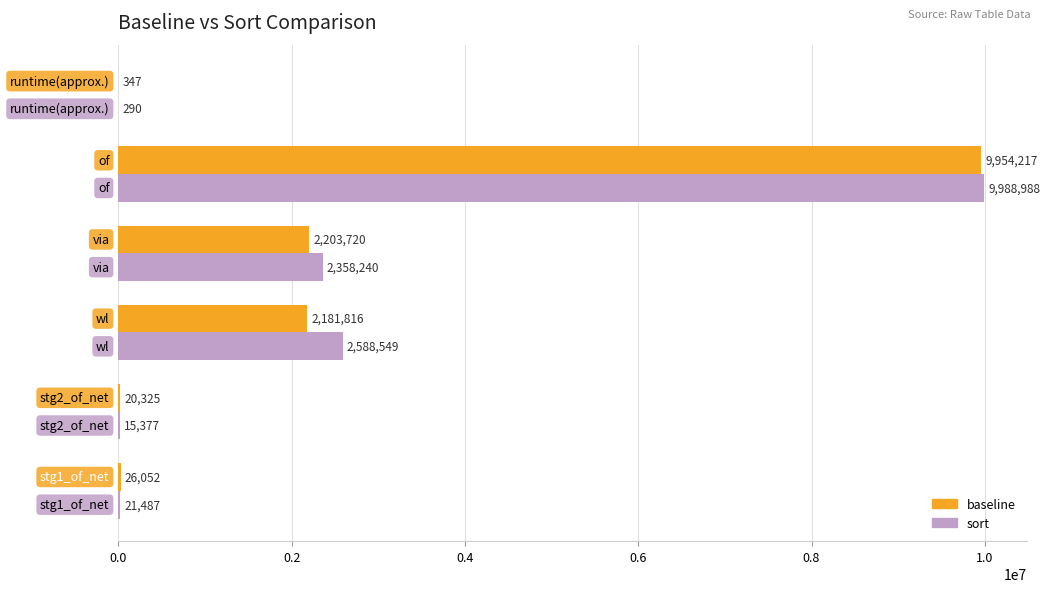

What is the sum of all sort values?

14972931